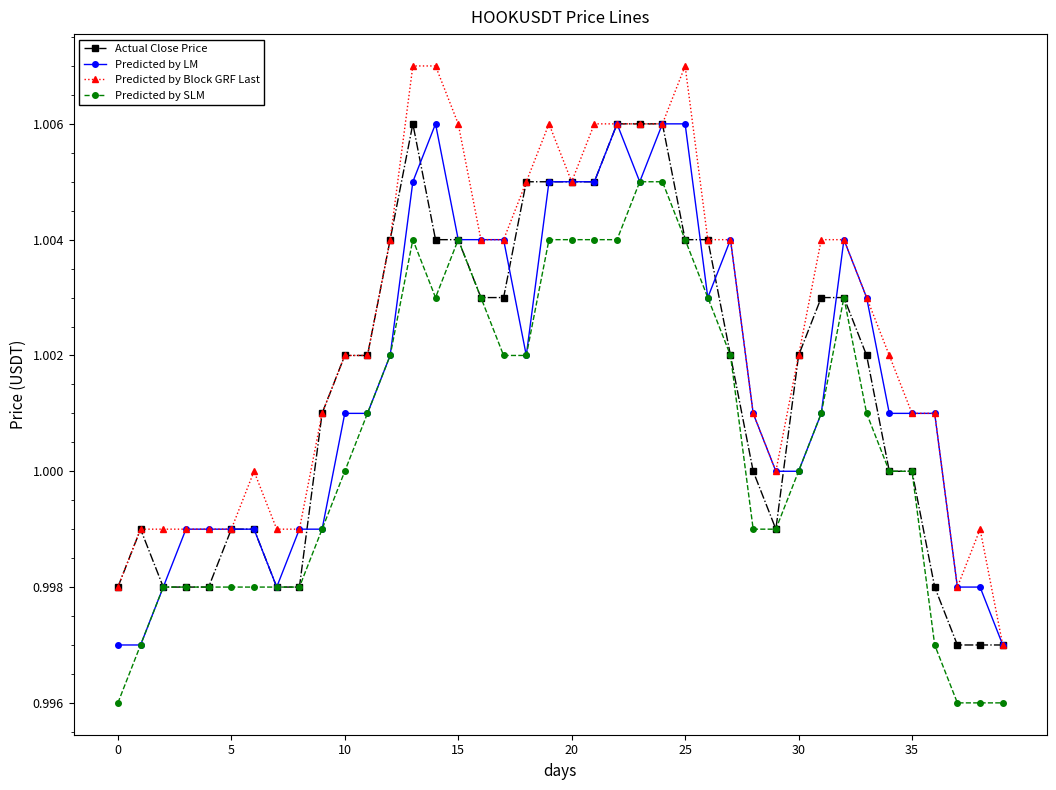

What are all the series names shown in the legend?

Actual Close Price, Predicted by LM, Predicted by Block GRF Last, Predicted by SLM